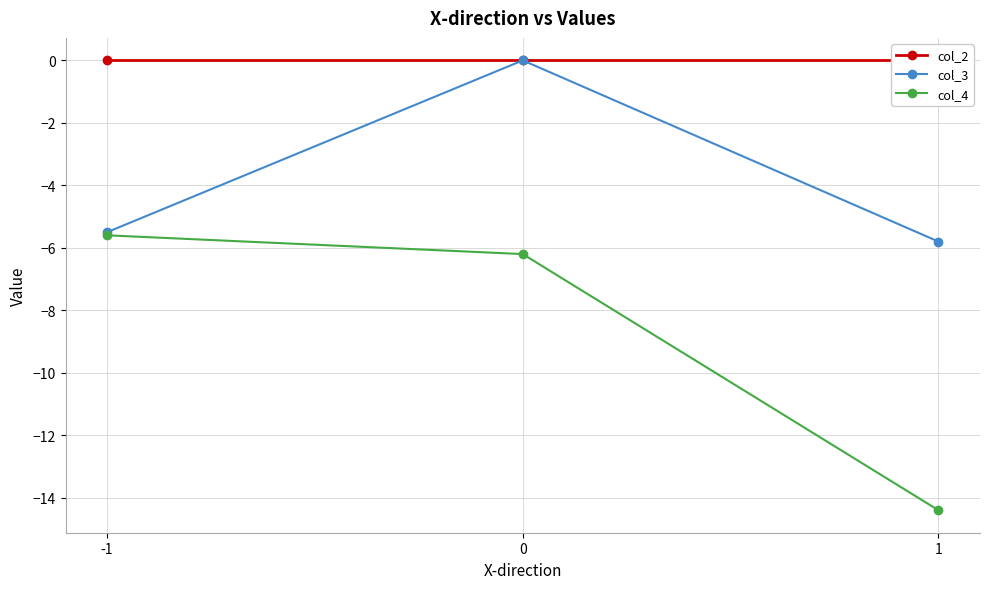

Reading left to right, what are all the values shown in this chart?

col_2: 0.0	0.0	0.0
col_3: -5.5	0.0	-5.8
col_4: -5.6	-6.2	-14.4